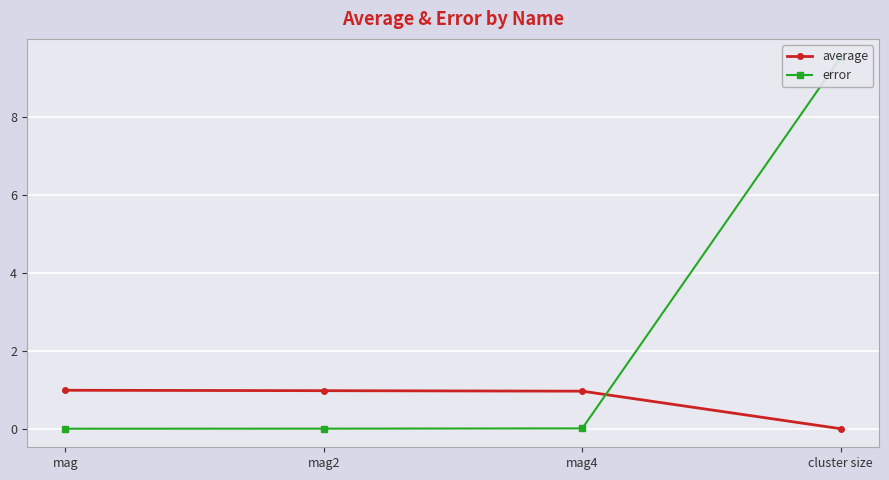

Which has a higher value, cluster size or mag?

mag